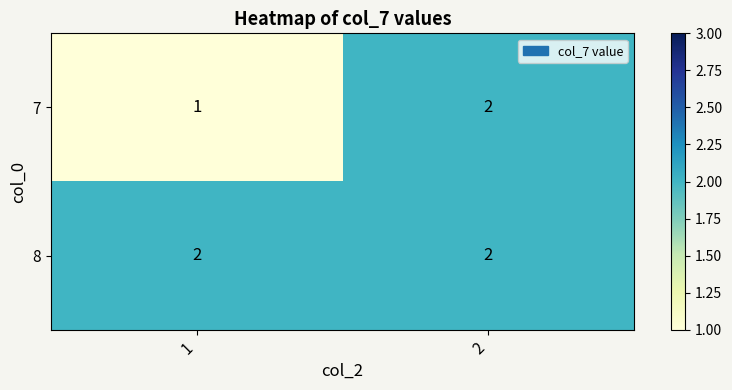

Count the number of data series in this chart.

2